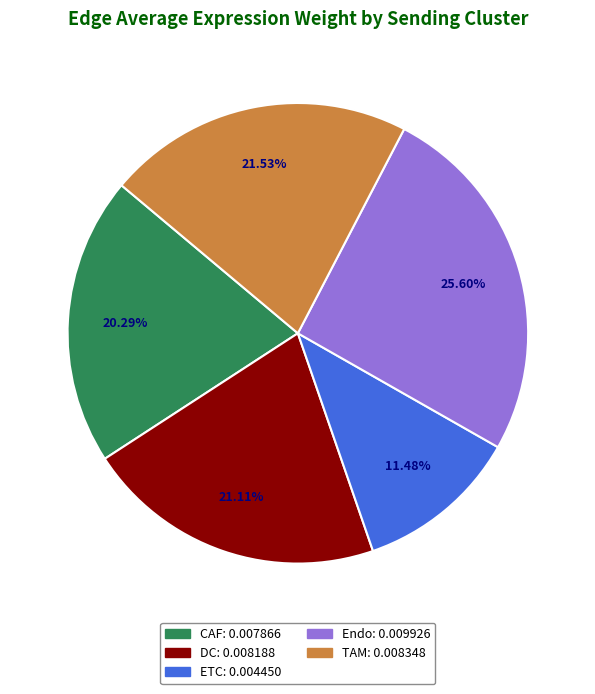

To the nearest percent, what percentage of the pie is Endo?

26%